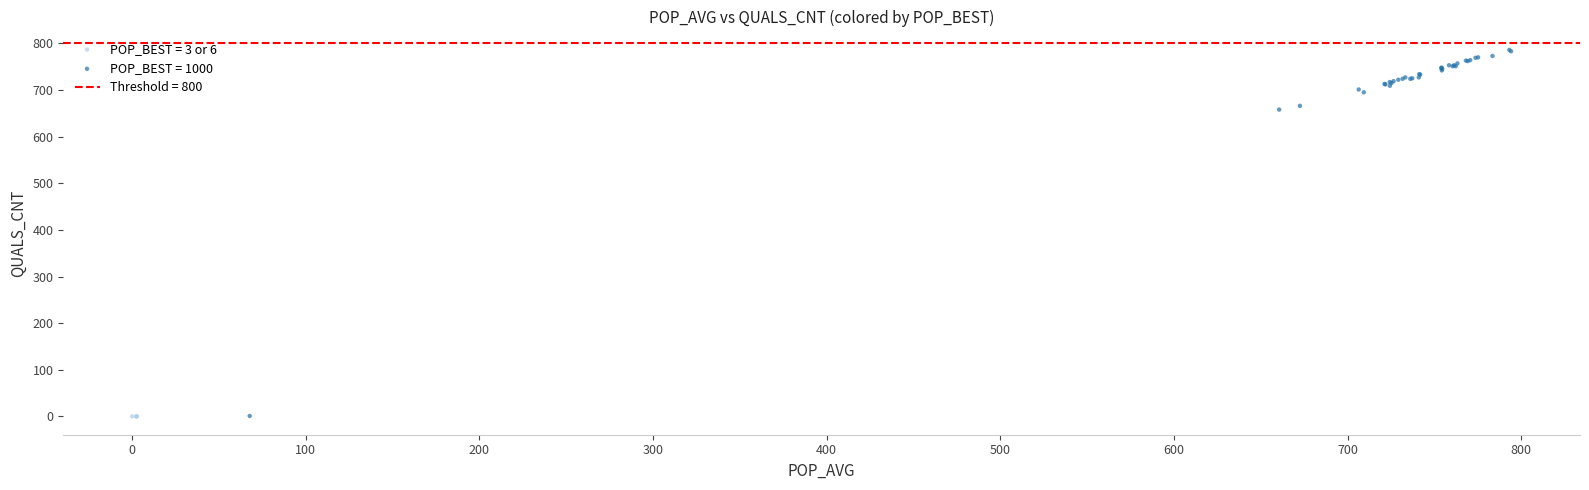

Which series contains the highest Y value?

POP_BEST = 1000